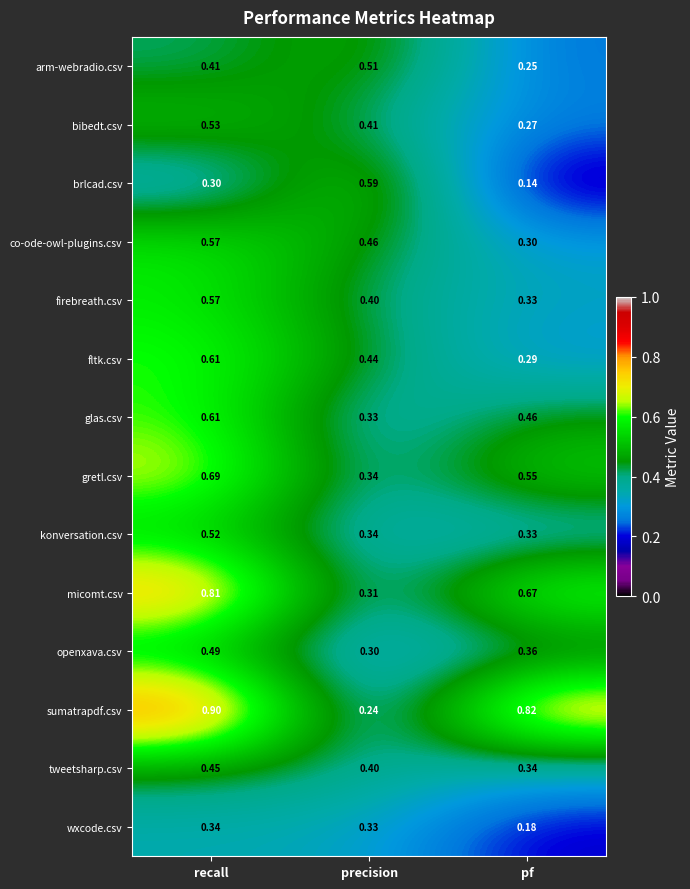

Rank the categories by arm-webradio.csv value from lowest to highest.

pf, recall, precision